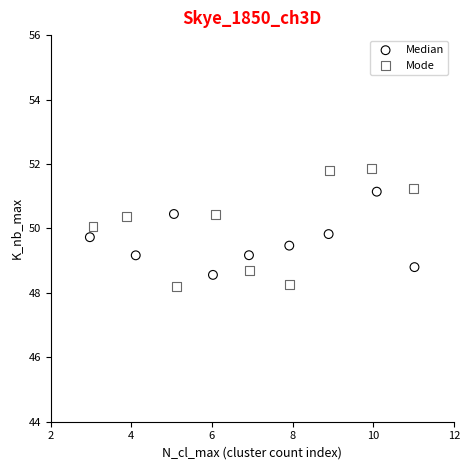

Which series has the widest spread of Y values?

Mode